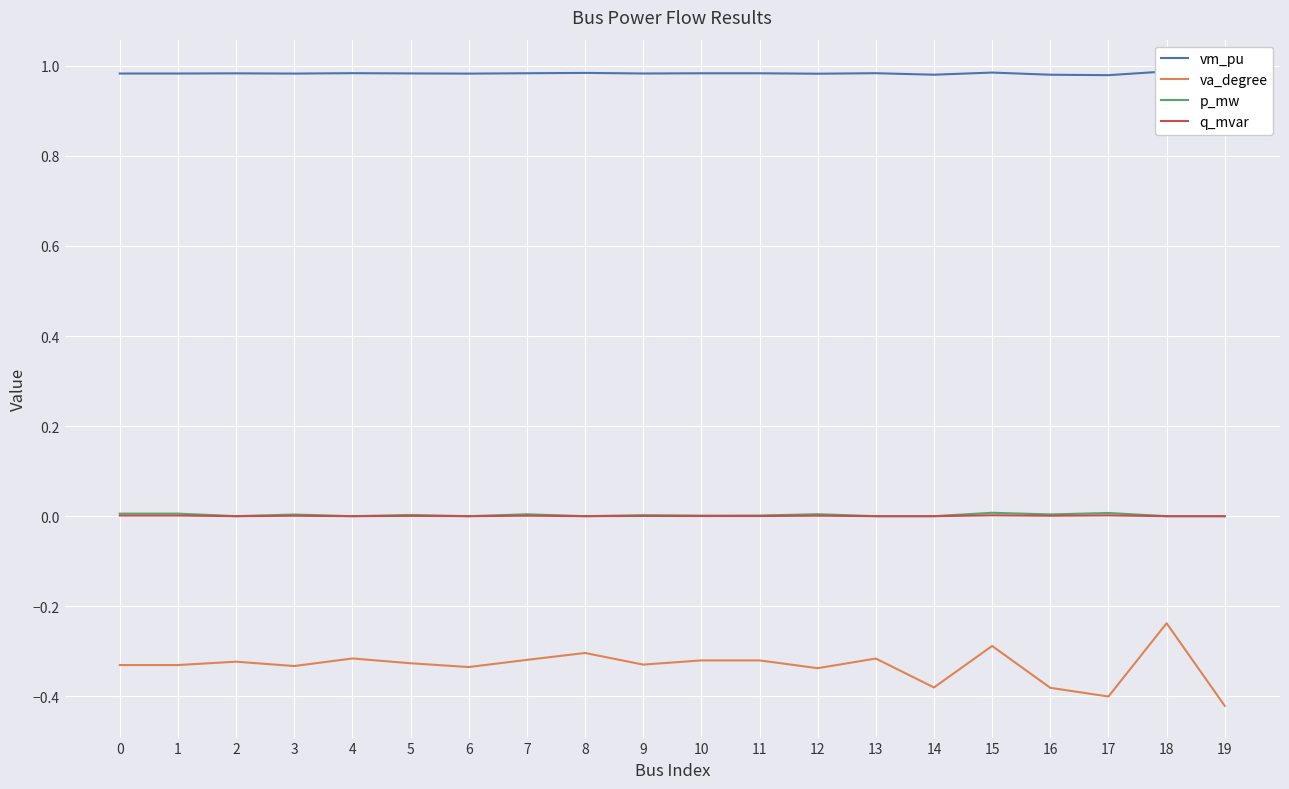

How many data points in p_mw are above 0?

12